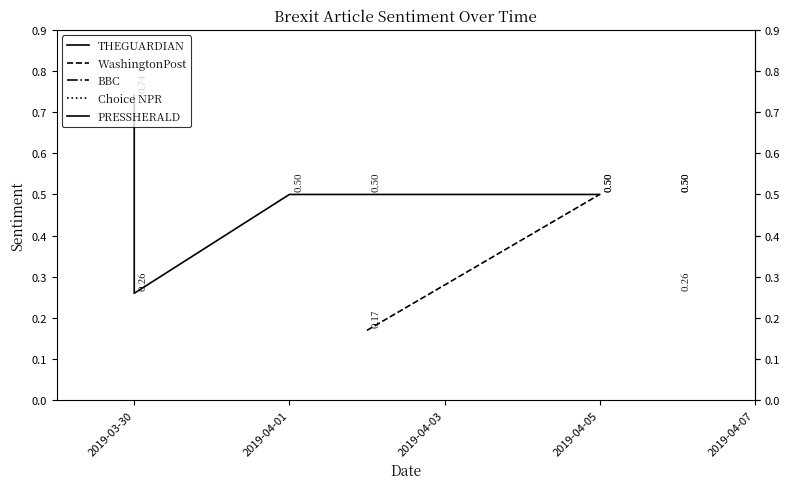

Reading left to right, extract all data points from this chart.

0.5	0.5	0.3	0.2	0.5	0.5	0.5	0.5	0.7	0.3